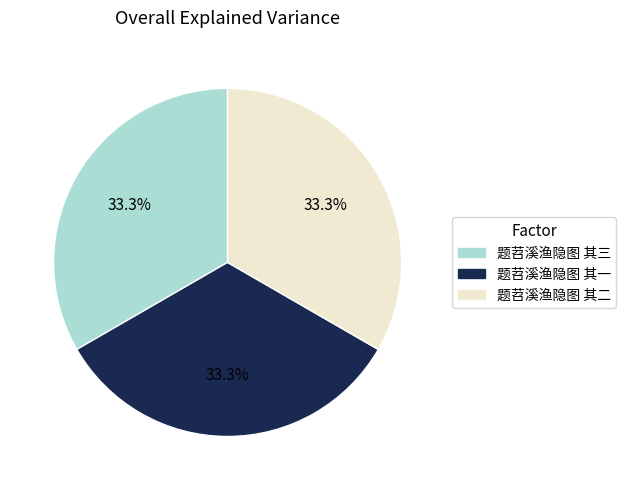

What is the ratio of the value at 题苕溪渔隐图 其二 to the value at 题苕溪渔隐图 其三?

1.0